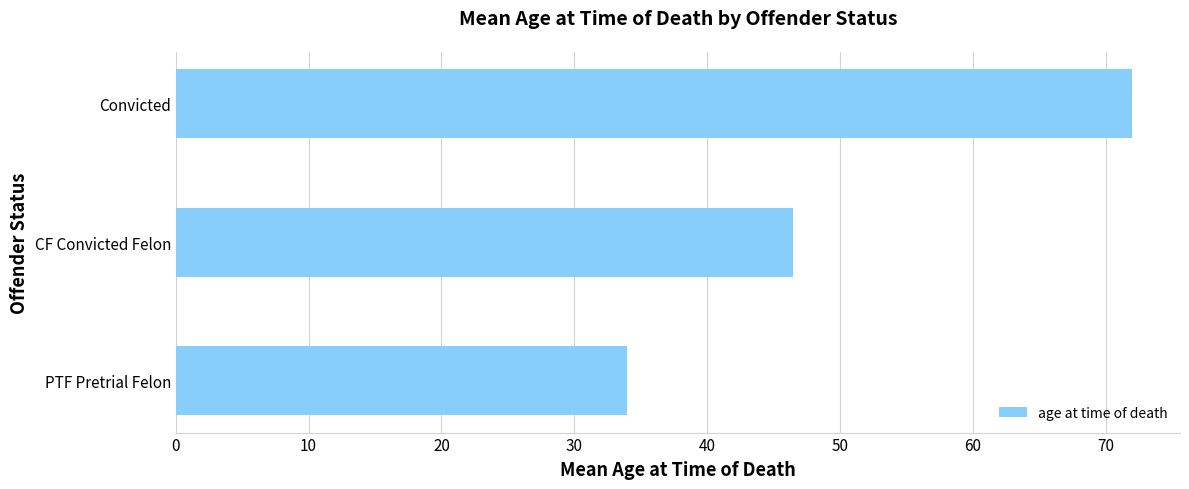

At which label is the value closest to 53?

CF Convicted Felon